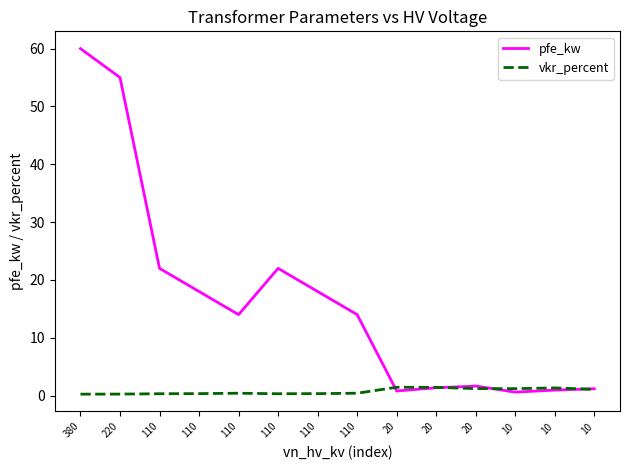

Between 110 and 20, which is larger?

110